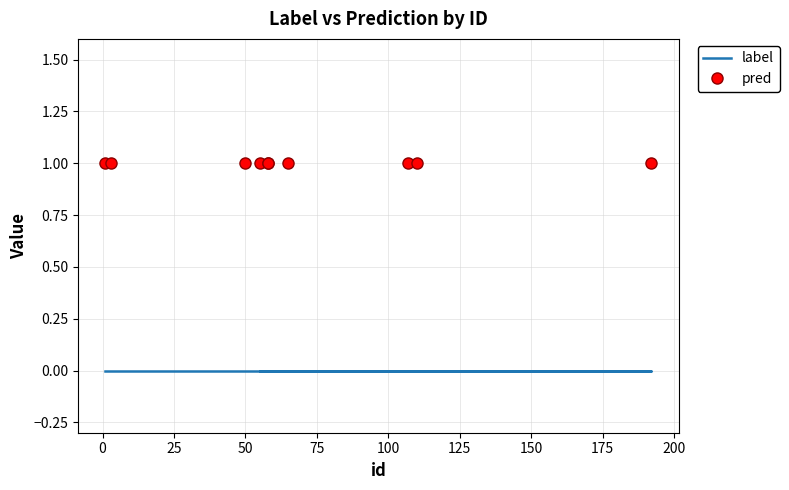

Which series has the largest total across all categories?

pred